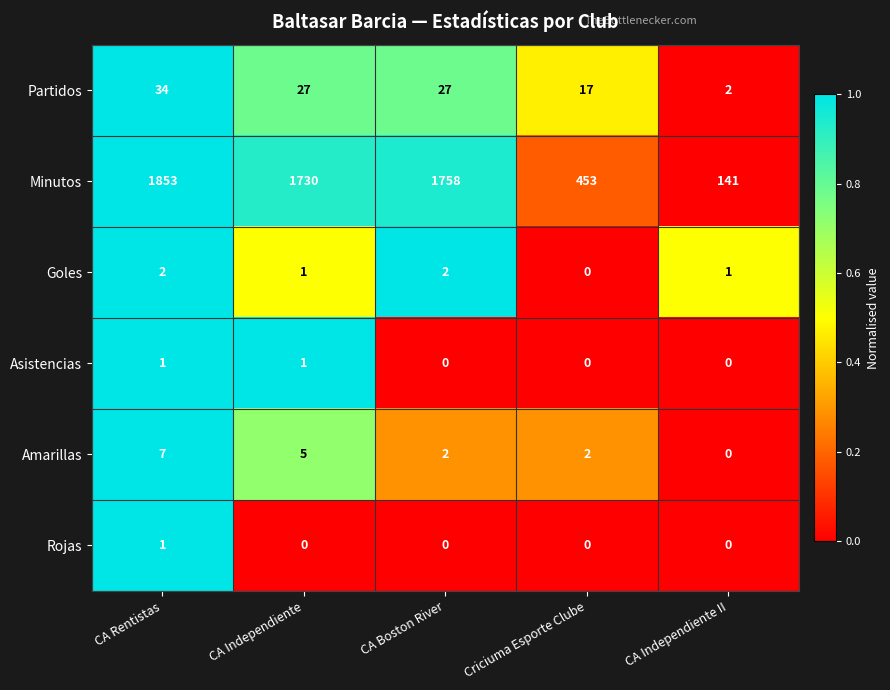

Reading left to right, extract all data points from this chart.

Partidos: 34	27	27	17	2
Minutos: 1853	1730	1758	453	141
Goles: 2	1	2	0	1
Asistencias: 1	1	0	0	0
Amarillas: 7	5	2	2	0
Rojas: 1	0	0	0	0